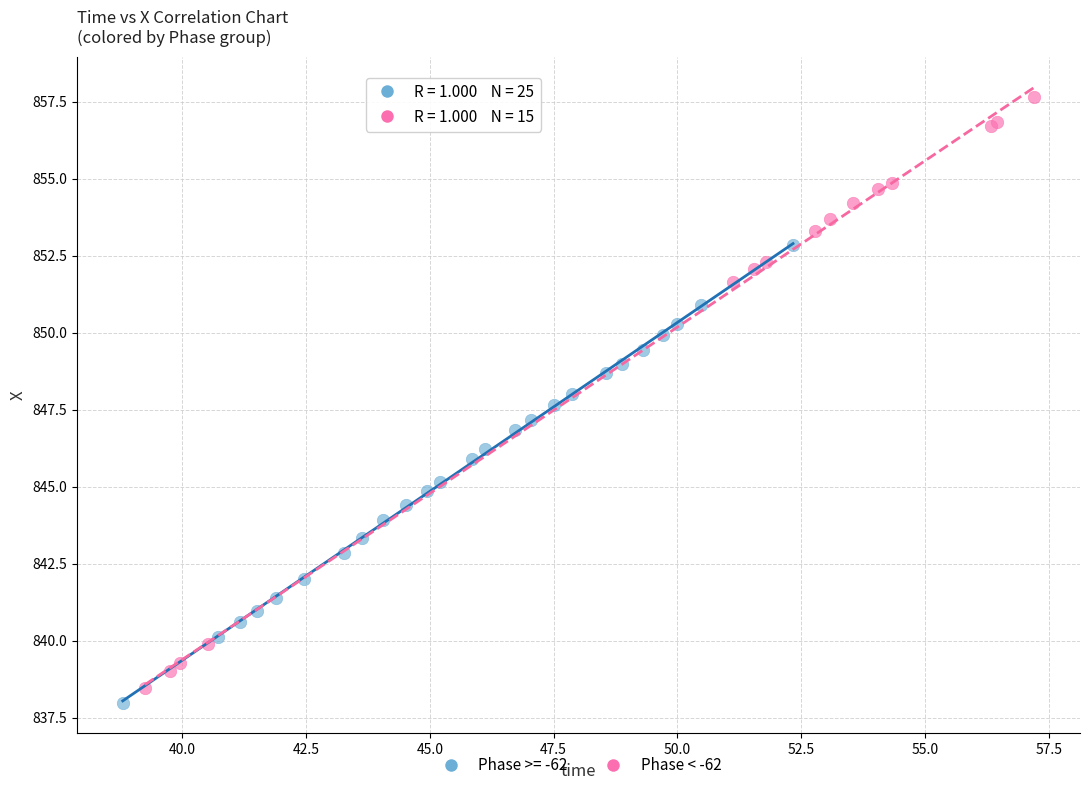

Which series has the widest spread of Y values?

Phase < -62